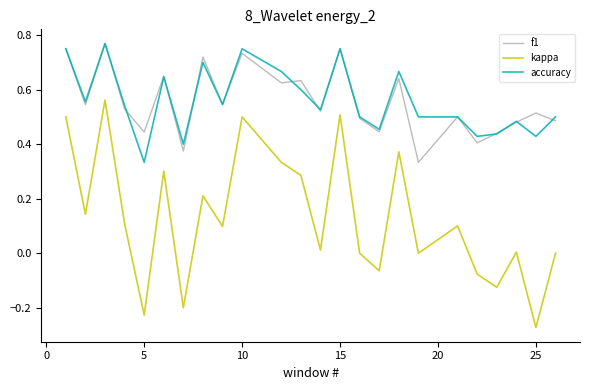

True or false: accuracy and kappa cross at least once.

False